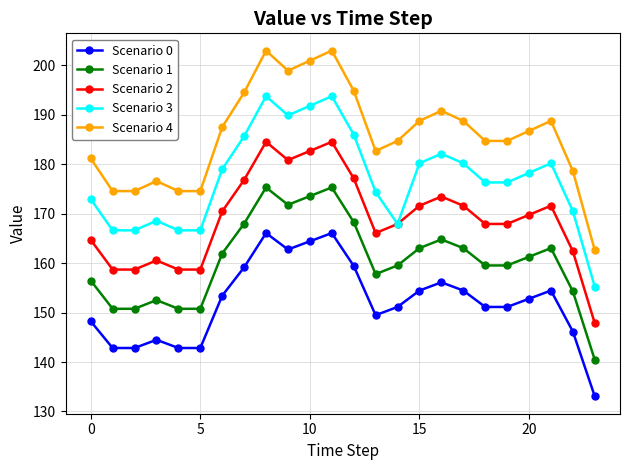

Which series has the largest range (max minus min)?

Scenario 4